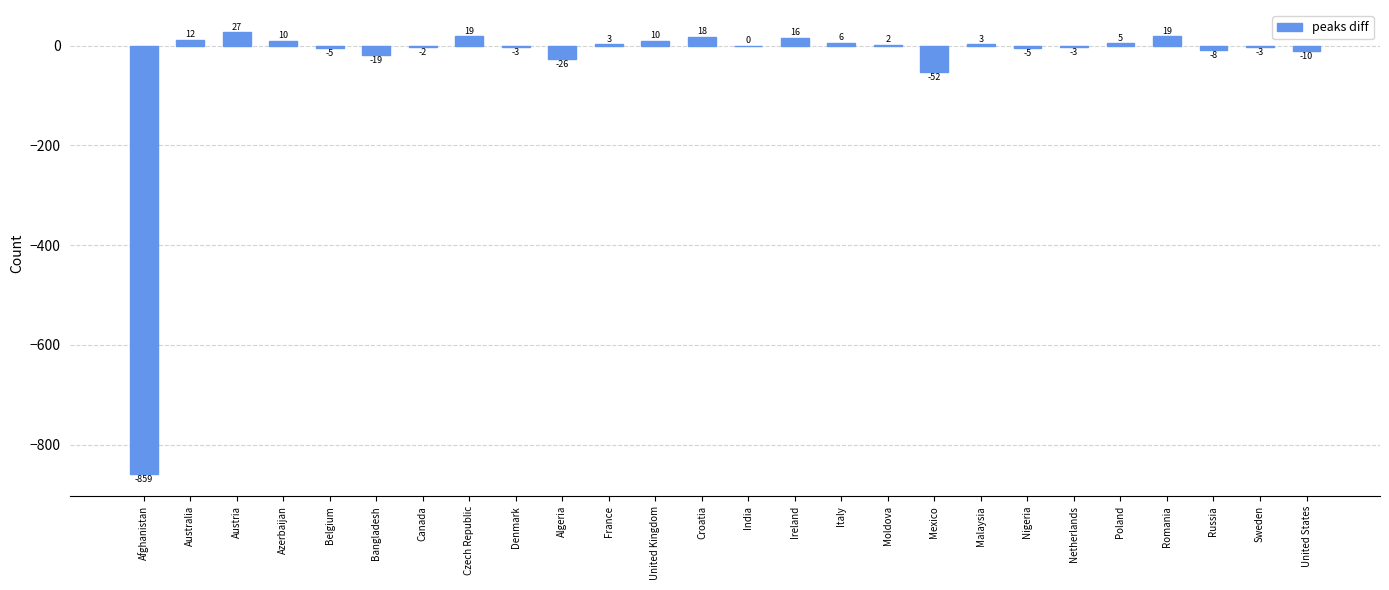

Is it true that the value at India is 308?

False